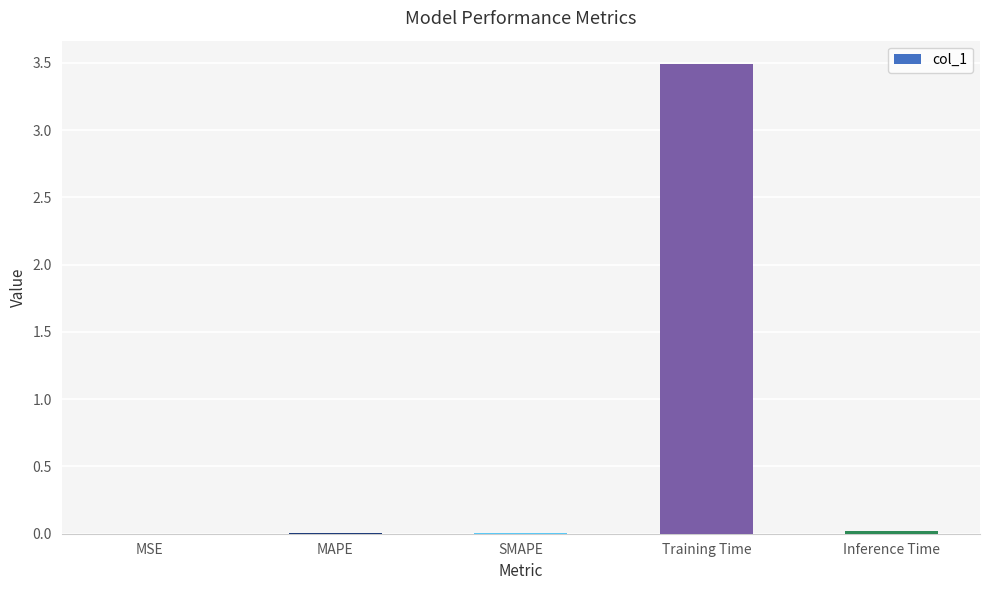

Which label corresponds to the largest value in the chart?

Training Time